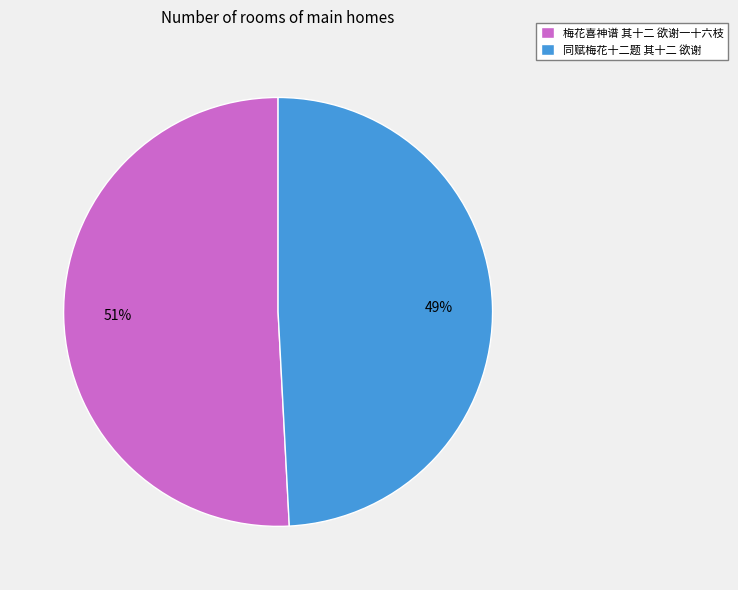

Does 梅花喜神谱 其十二 欲谢一十六枝 represent more than half of the total?

Yes